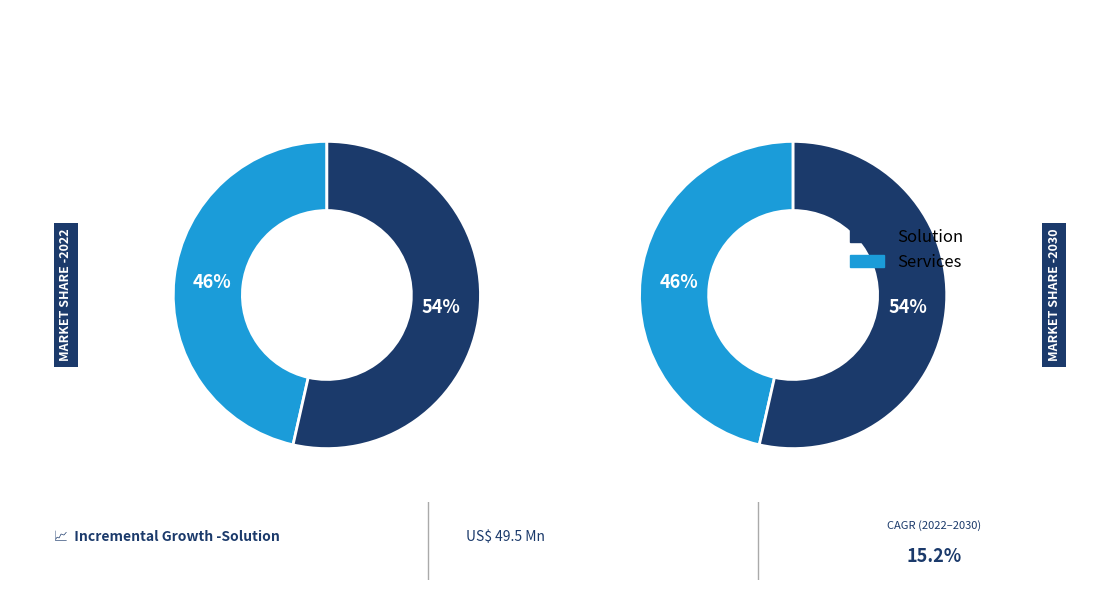

Is 10 the majority of the pie?

No